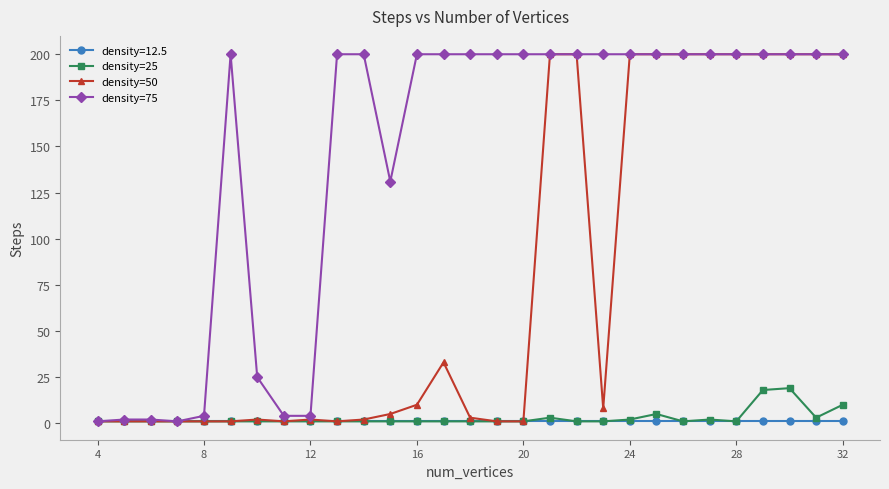

What is the highest value of the density=75 series?

200